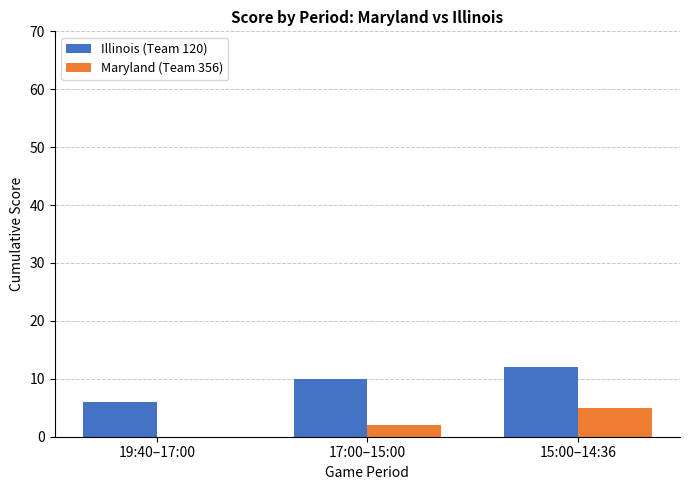

Are the bars horizontal?

No